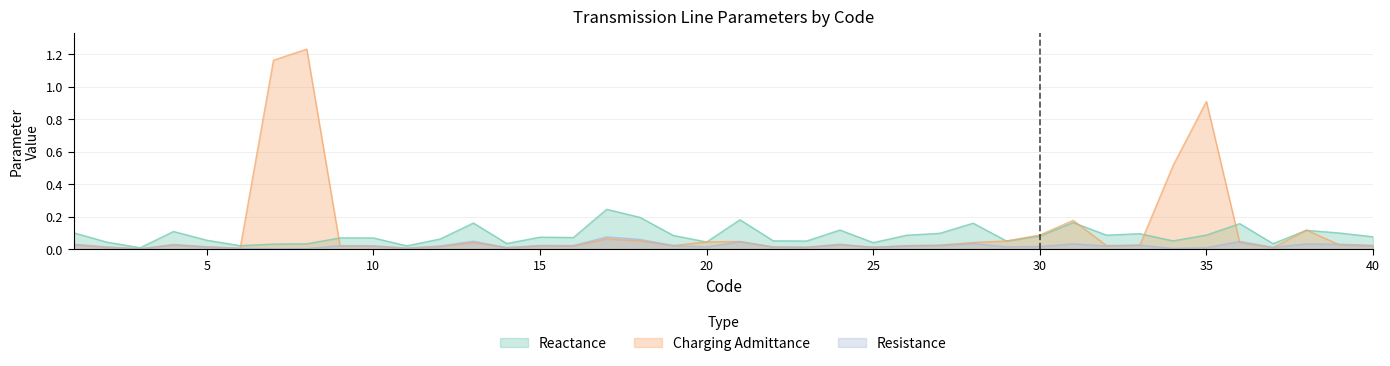

What is the sum of the Charging Admittance values at 38 and 39?

0.1